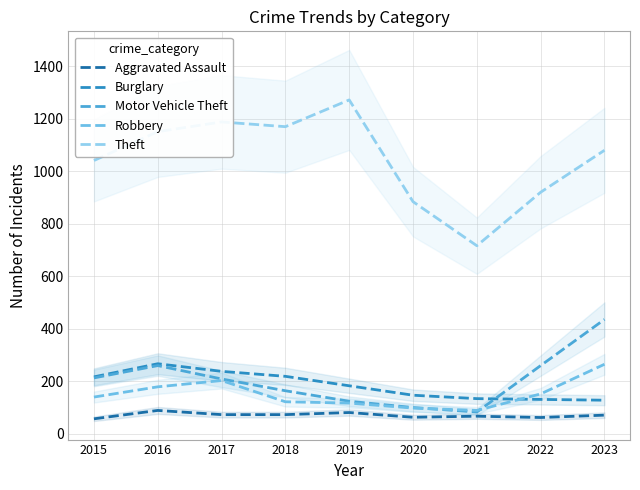

What is the sum of all Theft values?

9422